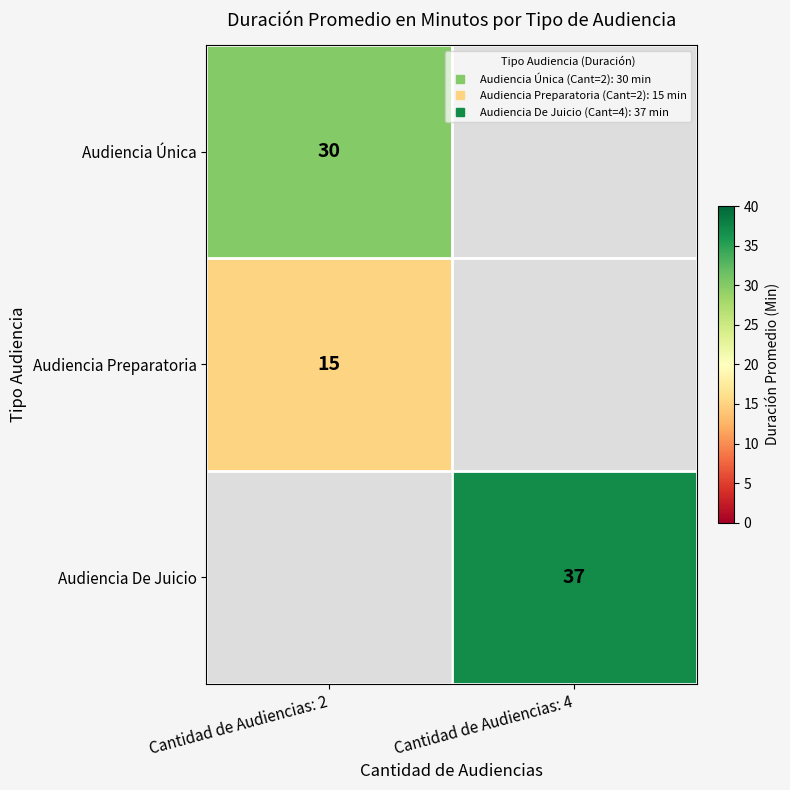

At which label is Audiencia Preparatoria closest to 15?

Cantidad de Audiencias: 2